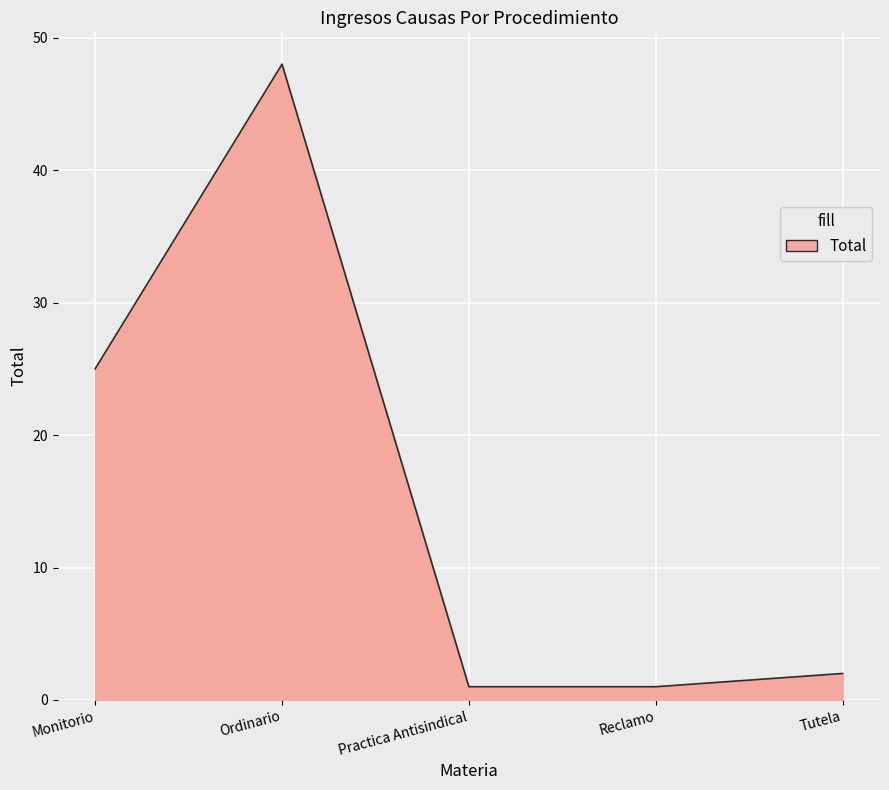

How many lines are shown in the chart?

1